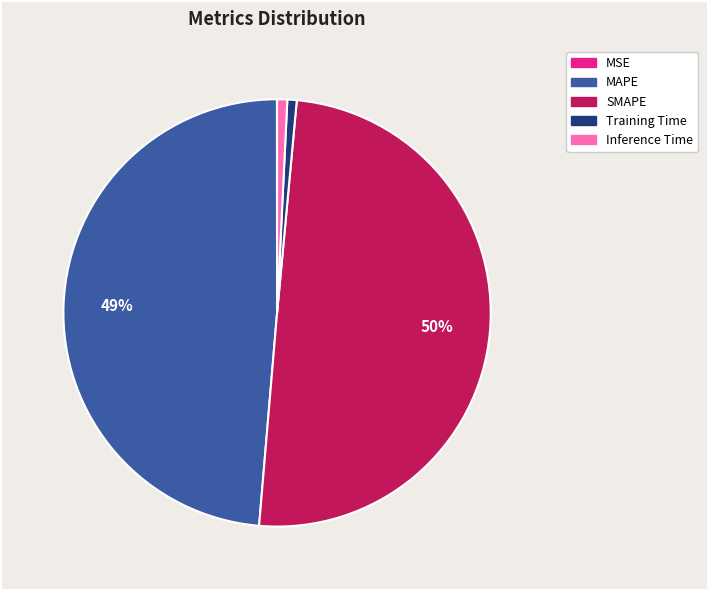

Which slice is the largest?

SMAPE